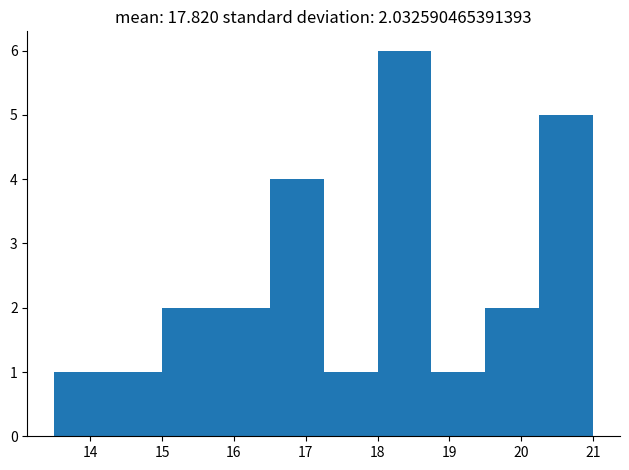

Which range on the x-axis has the tallest bar?

18.00 to 18.75